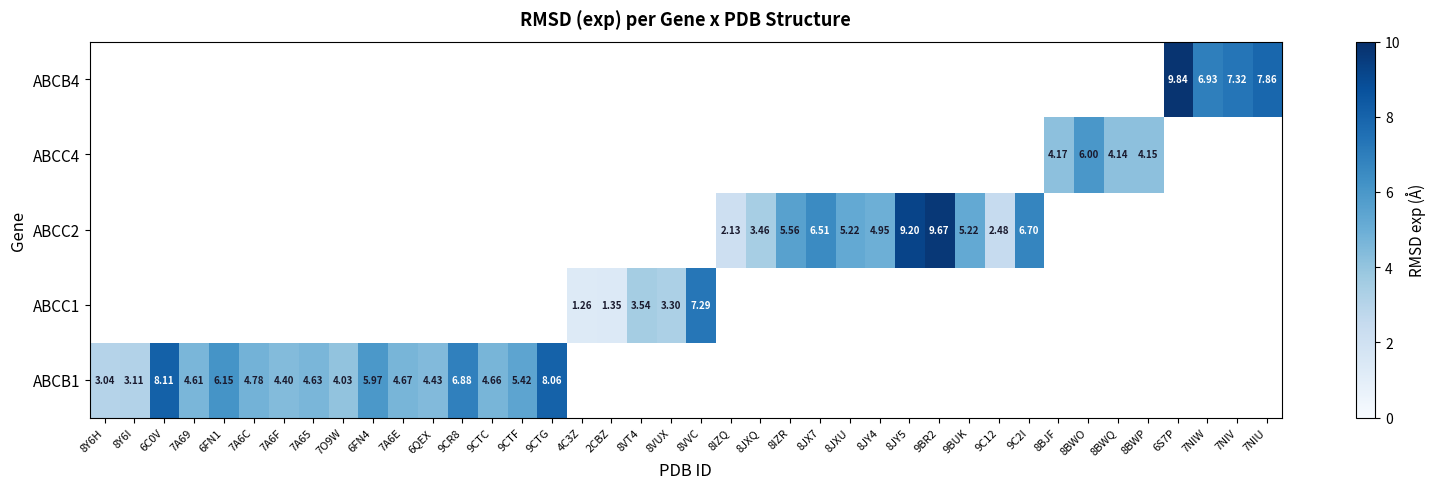

At which category does the chart reach its minimum across all series?

4C3Z